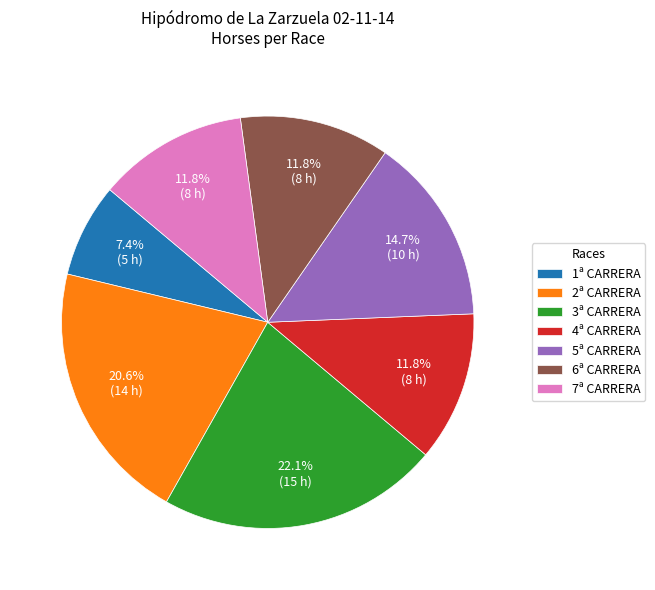

To the nearest percent, what percentage of the pie is 5ª CARRERA?

15%